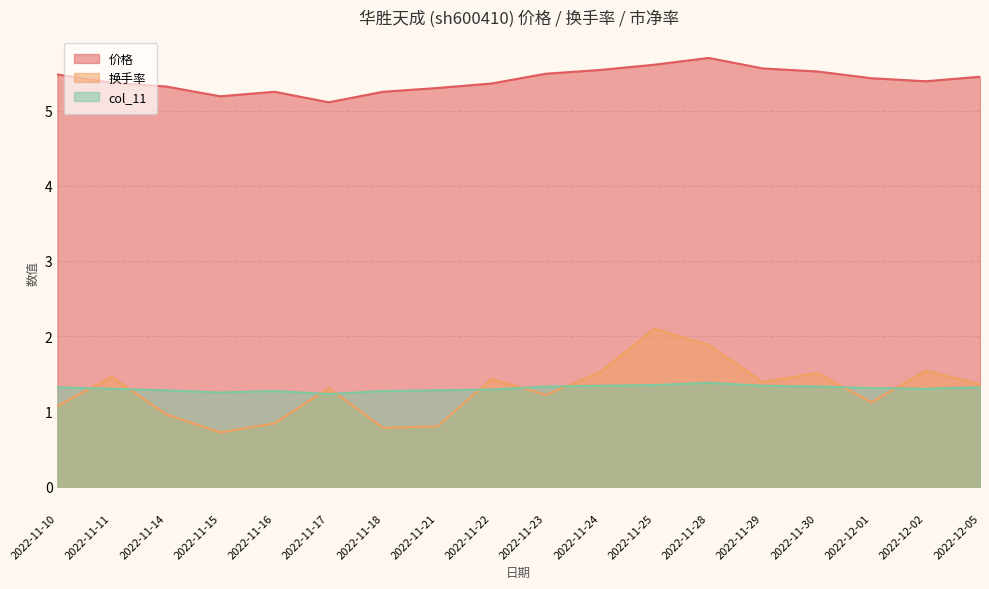

Is the value of col_11 at 2022-11-22 greater than the value of 价格 at 2022-11-17?

No